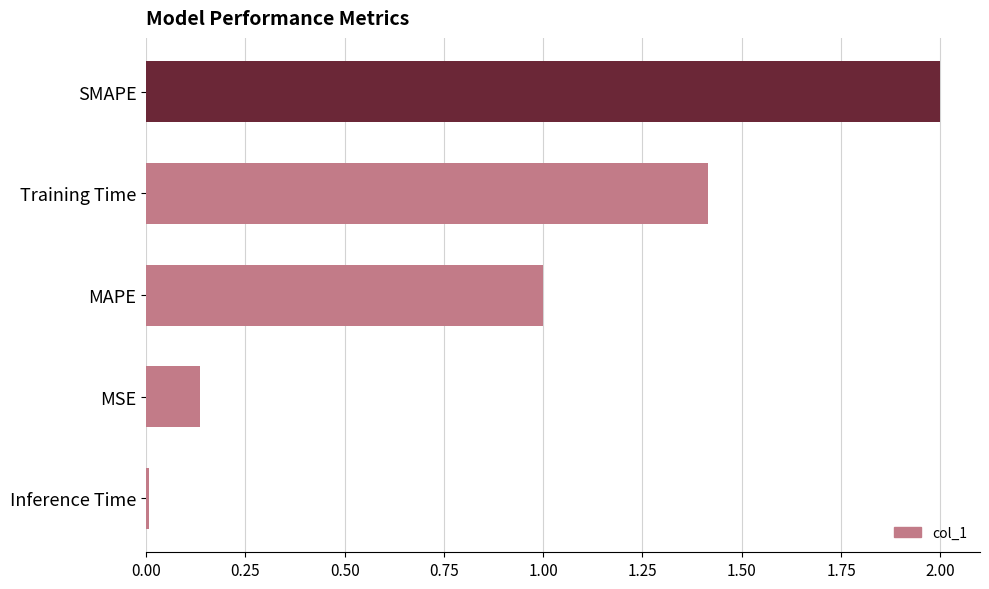

Which label corresponds to the smallest value in the chart?

Inference Time